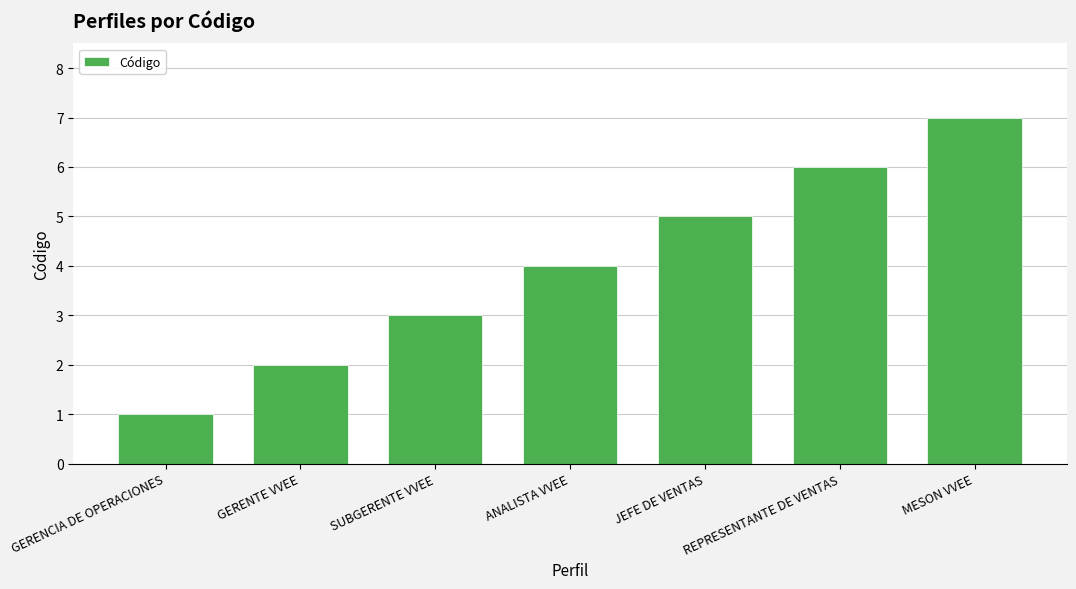

Which has a higher value, SUBGERENTE VVEE or ANALISTA VVEE?

ANALISTA VVEE